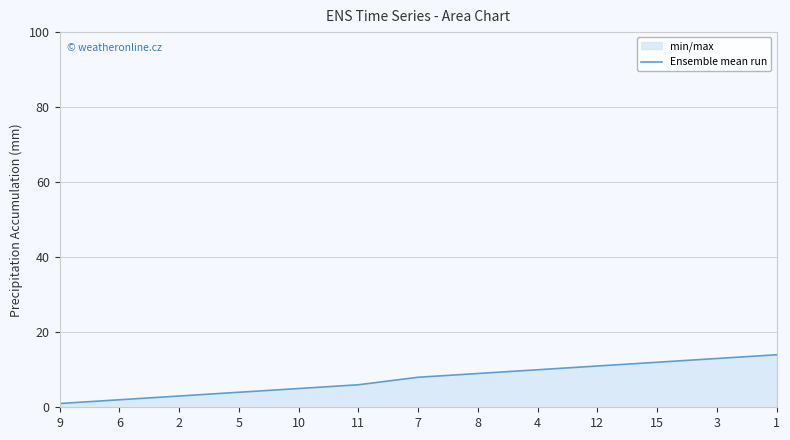

Reading left to right, extract all data points from this chart.

1	2	3	4	5	6	8	9	10	11	12	13	14